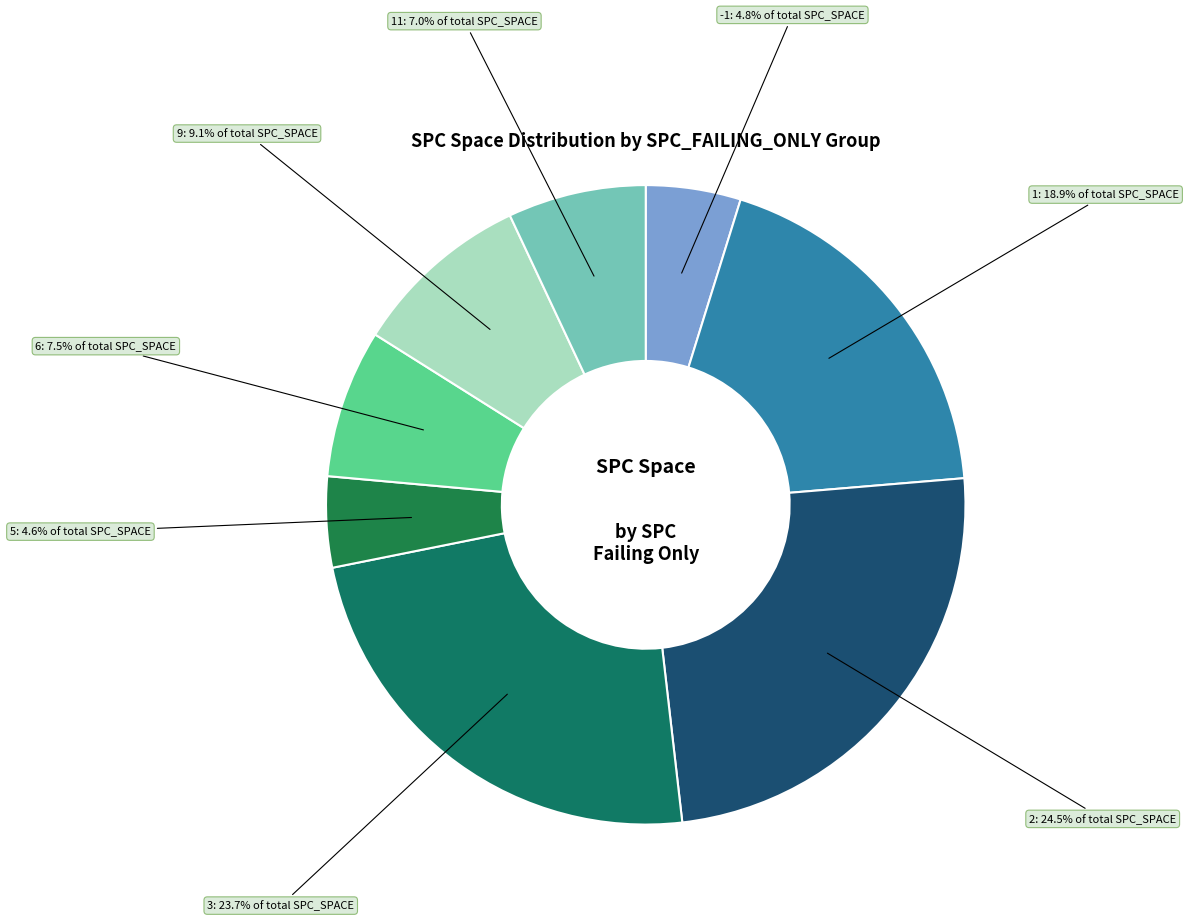

How many segments does this pie chart have?

8